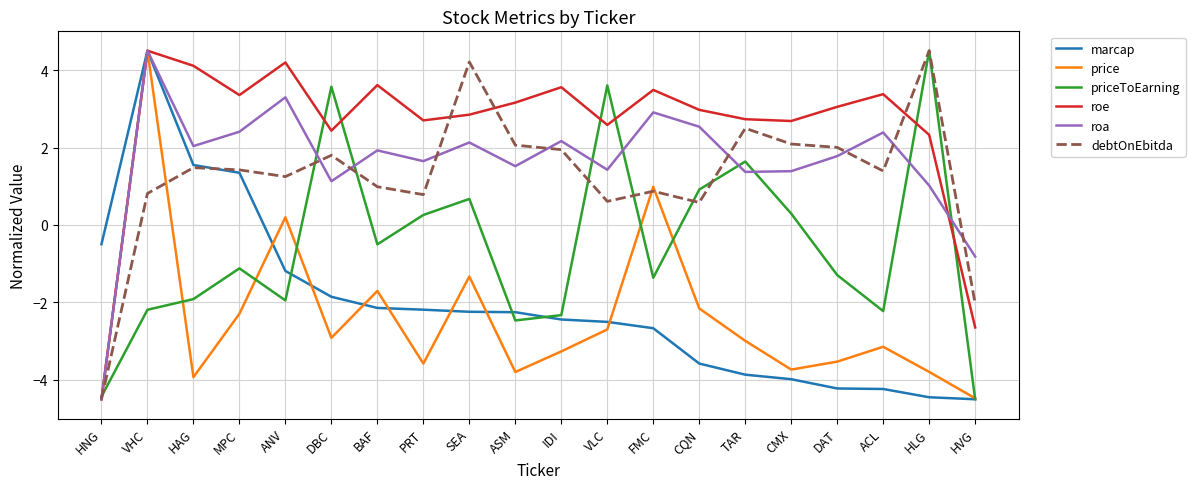

What position from the right is VLC?

9